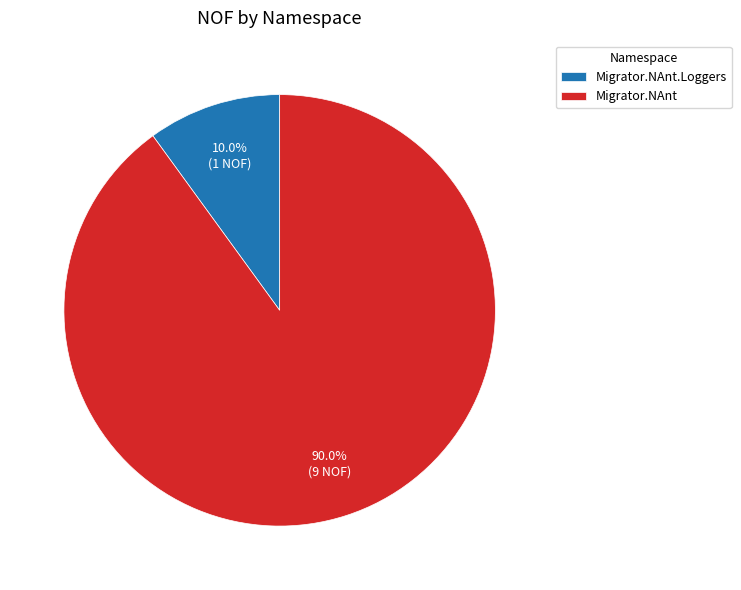

Does Migrator.NAnt.Loggers account for over 50% of the chart?

No